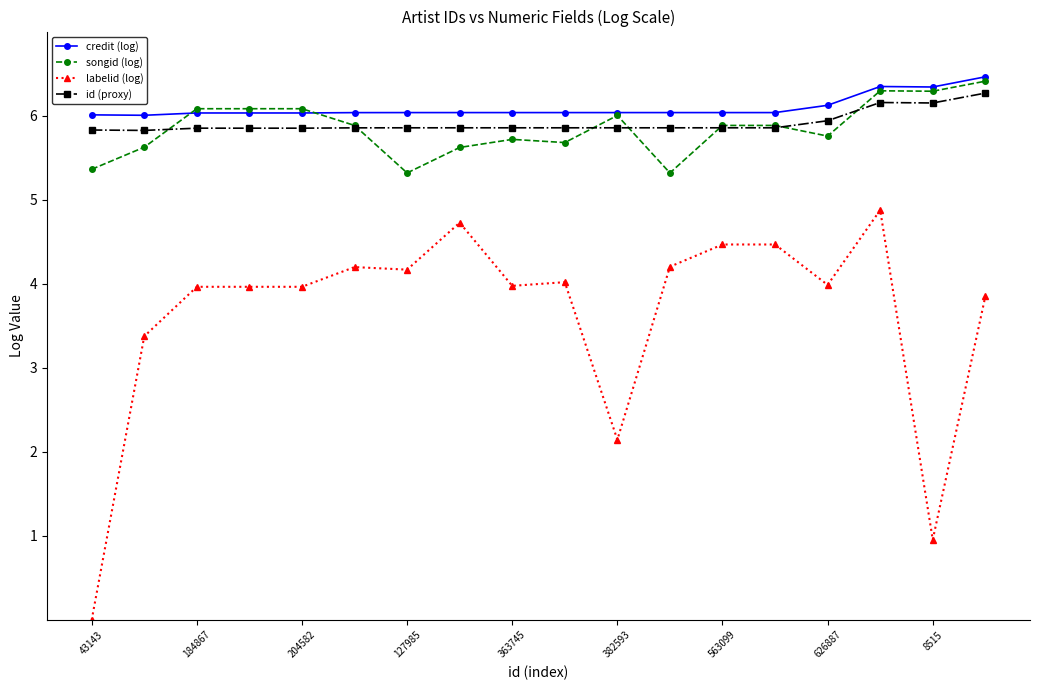

True or false: labelid (log) and credit (log) cross at least once.

False